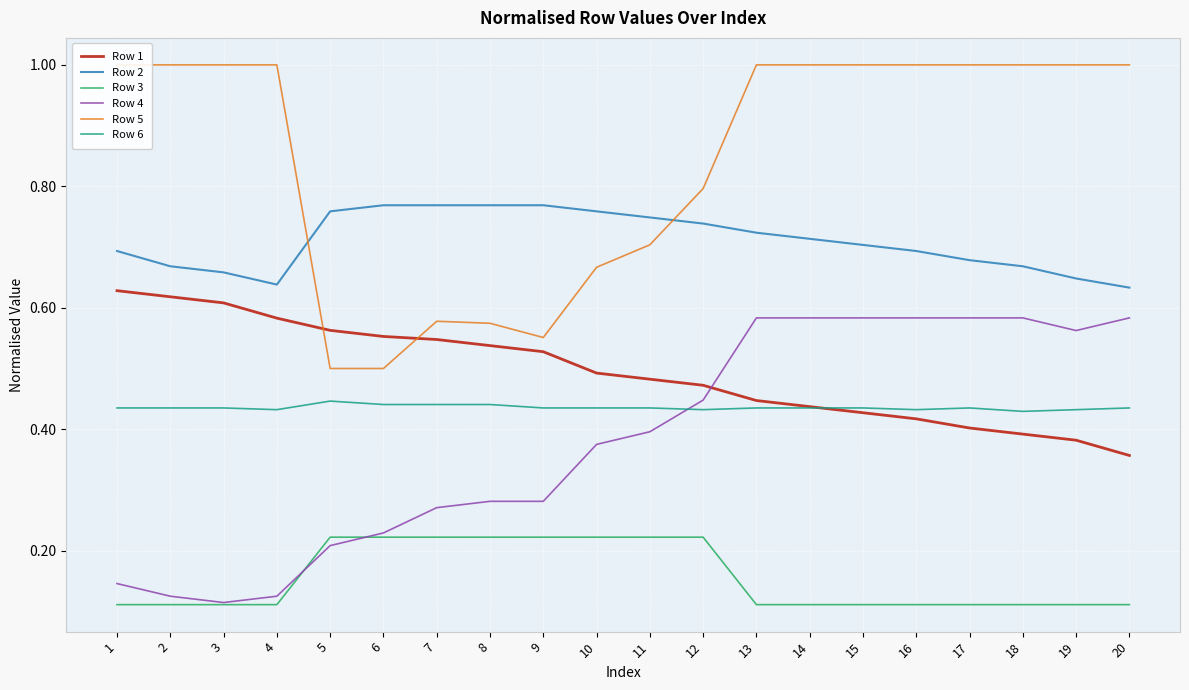

Reading left to right, what are all the values shown in this chart?

Row 1: 1=0.6	2=0.6	3=0.6	4=0.6	5=0.6	6=0.6	7=0.5	8=0.5	9=0.5	10=0.5	11=0.5	12=0.5	13=0.4	14=0.4	15=0.4	16=0.4	17=0.4	18=0.4	19=0.4	20=0.4
Row 2: 1=0.7	2=0.7	3=0.7	4=0.6	5=0.8	6=0.8	7=0.8	8=0.8	9=0.8	10=0.8	11=0.7	12=0.7	13=0.7	14=0.7	15=0.7	16=0.7	17=0.7	18=0.7	19=0.6	20=0.6
Row 3: 1=0.1	2=0.1	3=0.1	4=0.1	5=0.2	6=0.2	7=0.2	8=0.2	9=0.2	10=0.2	11=0.2	12=0.2	13=0.1	14=0.1	15=0.1	16=0.1	17=0.1	18=0.1	19=0.1	20=0.1
Row 4: 1=0.1	2=0.1	3=0.1	4=0.1	5=0.2	6=0.2	7=0.3	8=0.3	9=0.3	10=0.4	11=0.4	12=0.4	13=0.6	14=0.6	15=0.6	16=0.6	17=0.6	18=0.6	19=0.6	20=0.6
Row 5: 1=1.0	2=1.0	3=1.0	4=1.0	5=0.5	6=0.5	7=0.6	8=0.6	9=0.6	10=0.7	11=0.7	12=0.8	13=1.0	14=1.0	15=1.0	16=1.0	17=1.0	18=1.0	19=1.0	20=1.0
Row 6: 1=0.4	2=0.4	3=0.4	4=0.4	5=0.4	6=0.4	7=0.4	8=0.4	9=0.4	10=0.4	11=0.4	12=0.4	13=0.4	14=0.4	15=0.4	16=0.4	17=0.4	18=0.4	19=0.4	20=0.4